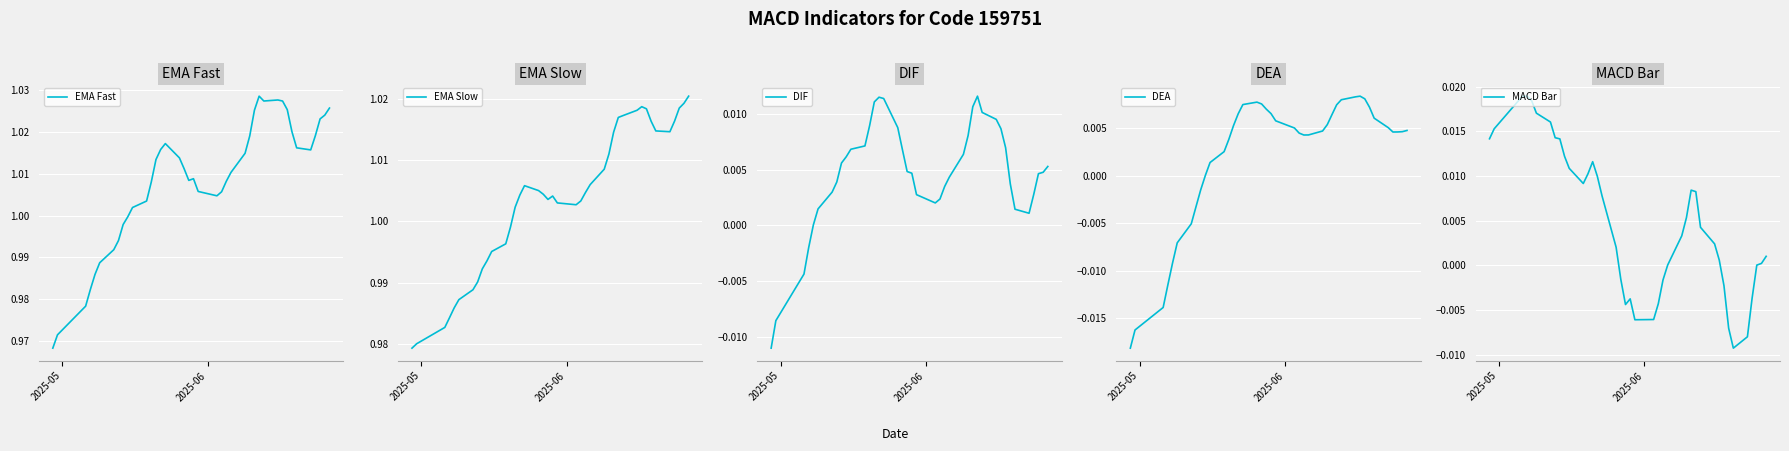

Where is EMA Slow nearest to the value 0?

2025-05